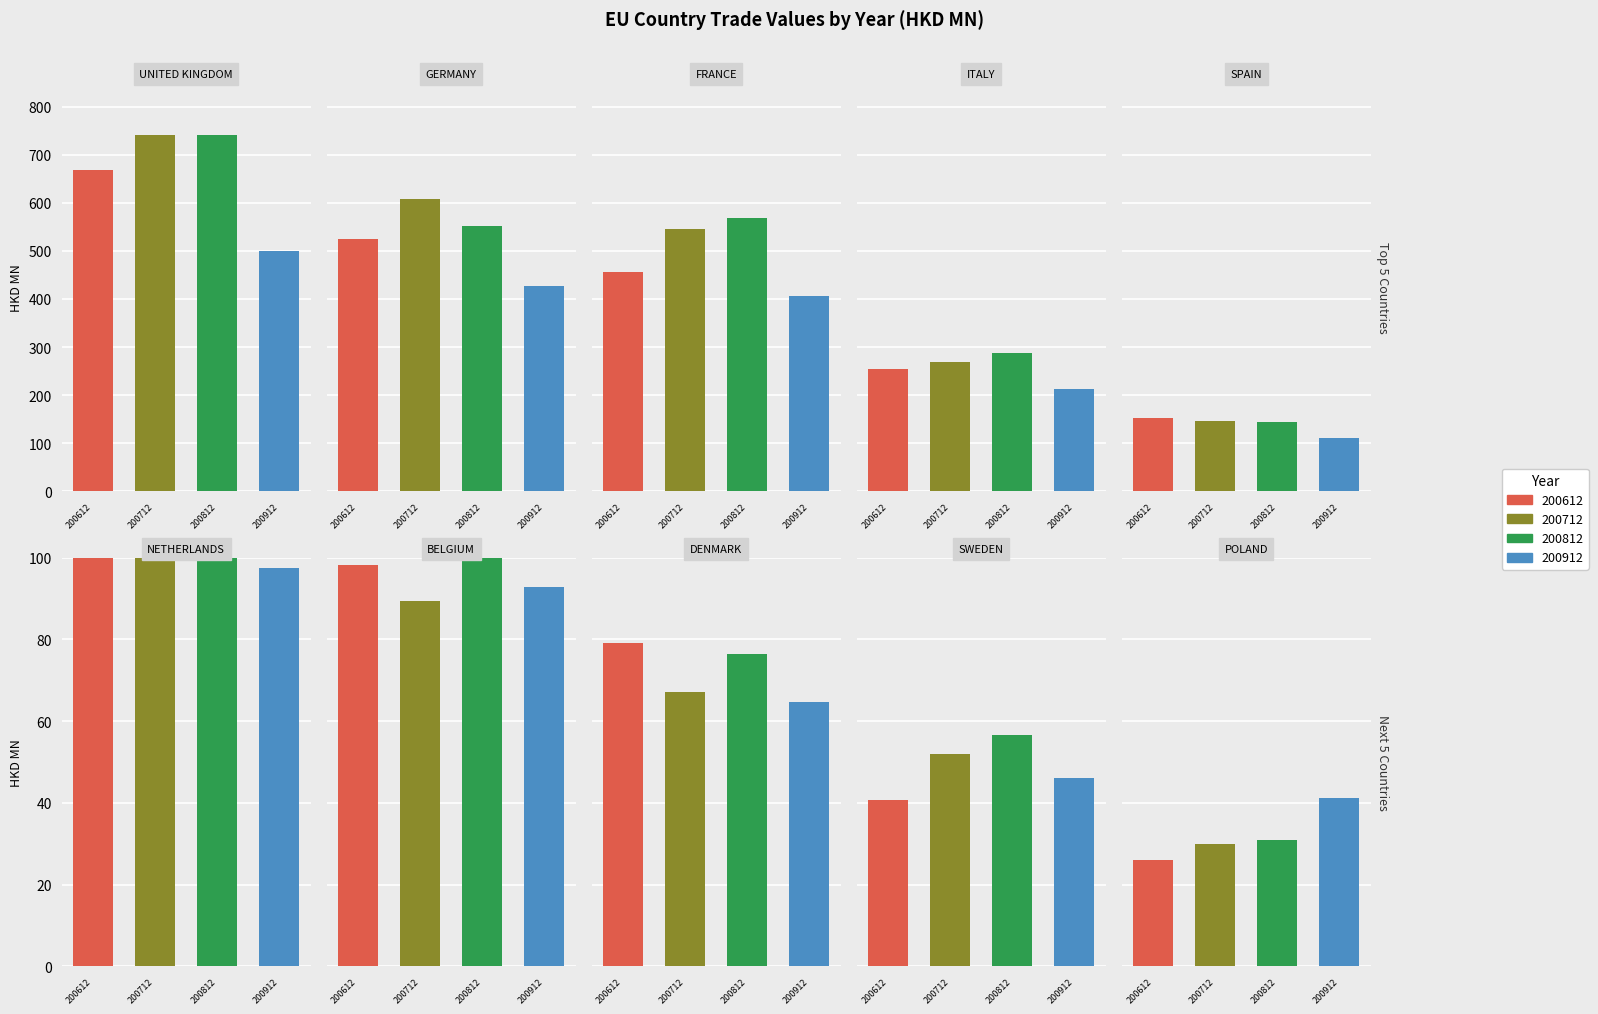

What is the label of the 10th bar from the right?

UNITED KINGDOM